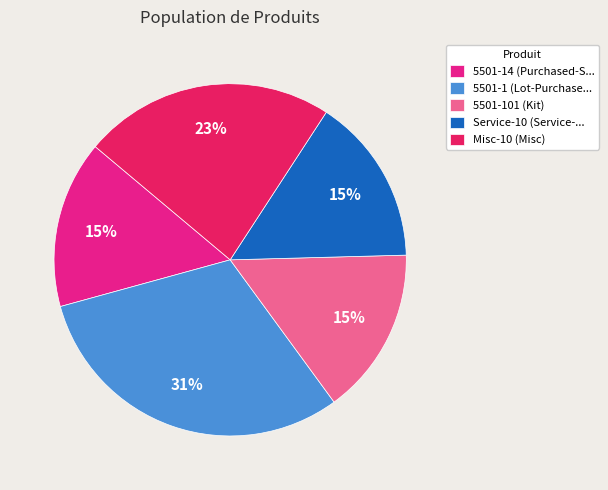

Do Service-10 (Service-... and 5501-14 (Purchased-S... together represent more than half of the pie?

No